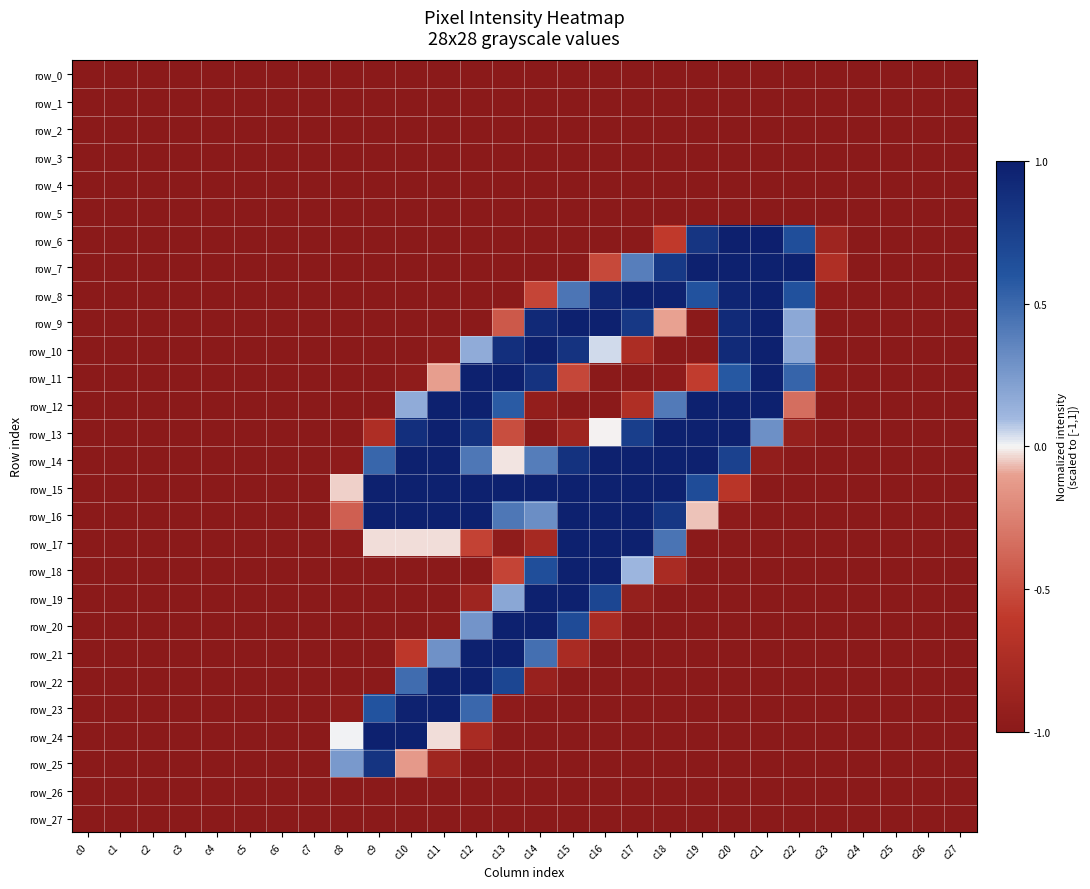

Reading left to right, extract all data points from this chart.

row_0: -1.0	-1.0	-1.0	-1.0	-1.0	-1.0	-1.0	-1.0	-1.0	-1.0	-1.0	-1.0	-1.0	-1.0	-1.0	-1.0	-1.0	-1.0	-1.0	-1.0	-1.0	-1.0	-1.0	-1.0	-1.0	-1.0	-1.0	-1.0
row_1: -1.0	-1.0	-1.0	-1.0	-1.0	-1.0	-1.0	-1.0	-1.0	-1.0	-1.0	-1.0	-1.0	-1.0	-1.0	-1.0	-1.0	-1.0	-1.0	-1.0	-1.0	-1.0	-1.0	-1.0	-1.0	-1.0	-1.0	-1.0
row_2: -1.0	-1.0	-1.0	-1.0	-1.0	-1.0	-1.0	-1.0	-1.0	-1.0	-1.0	-1.0	-1.0	-1.0	-1.0	-1.0	-1.0	-1.0	-1.0	-1.0	-1.0	-1.0	-1.0	-1.0	-1.0	-1.0	-1.0	-1.0
row_3: -1.0	-1.0	-1.0	-1.0	-1.0	-1.0	-1.0	-1.0	-1.0	-1.0	-1.0	-1.0	-1.0	-1.0	-1.0	-1.0	-1.0	-1.0	-1.0	-1.0	-1.0	-1.0	-1.0	-1.0	-1.0	-1.0	-1.0	-1.0
row_4: -1.0	-1.0	-1.0	-1.0	-1.0	-1.0	-1.0	-1.0	-1.0	-1.0	-1.0	-1.0	-1.0	-1.0	-1.0	-1.0	-1.0	-1.0	-1.0	-1.0	-1.0	-1.0	-1.0	-1.0	-1.0	-1.0	-1.0	-1.0
row_5: -1.0	-1.0	-1.0	-1.0	-1.0	-1.0	-1.0	-1.0	-1.0	-1.0	-1.0	-1.0	-1.0	-1.0	-1.0	-1.0	-1.0	-1.0	-1.0	-1.0	-1.0	-1.0	-1.0	-1.0	-1.0	-1.0	-1.0	-1.0
row_6: -1.0	-1.0	-1.0	-1.0	-1.0	-1.0	-1.0	-1.0	-1.0	-1.0	-1.0	-1.0	-1.0	-1.0	-1.0	-1.0	-1.0	-1.0	-0.6	0.8	1.0	1.0	0.6	-0.9	-1.0	-1.0	-1.0	-1.0
row_7: -1.0	-1.0	-1.0	-1.0	-1.0	-1.0	-1.0	-1.0	-1.0	-1.0	-1.0	-1.0	-1.0	-1.0	-1.0	-1.0	-0.5	0.4	0.8	1.0	1.0	1.0	1.0	-0.7	-1.0	-1.0	-1.0	-1.0
row_8: -1.0	-1.0	-1.0	-1.0	-1.0	-1.0	-1.0	-1.0	-1.0	-1.0	-1.0	-1.0	-1.0	-1.0	-0.5	0.4	0.9	1.0	1.0	0.6	1.0	1.0	0.6	-1.0	-1.0	-1.0	-1.0	-1.0
row_9: -1.0	-1.0	-1.0	-1.0	-1.0	-1.0	-1.0	-1.0	-1.0	-1.0	-1.0	-1.0	-1.0	-0.4	0.9	1.0	1.0	0.8	-0.1	-1.0	0.9	1.0	0.2	-1.0	-1.0	-1.0	-1.0	-1.0
row_10: -1.0	-1.0	-1.0	-1.0	-1.0	-1.0	-1.0	-1.0	-1.0	-1.0	-1.0	-1.0	0.2	0.9	1.0	0.9	0.0	-0.7	-1.0	-1.0	0.9	1.0	0.2	-1.0	-1.0	-1.0	-1.0	-1.0
row_11: -1.0	-1.0	-1.0	-1.0	-1.0	-1.0	-1.0	-1.0	-1.0	-1.0	-1.0	-0.1	1.0	1.0	0.9	-0.5	-1.0	-1.0	-1.0	-0.6	0.6	1.0	0.5	-1.0	-1.0	-1.0	-1.0	-1.0
row_12: -1.0	-1.0	-1.0	-1.0	-1.0	-1.0	-1.0	-1.0	-1.0	-1.0	0.2	1.0	1.0	0.6	-0.9	-1.0	-1.0	-0.7	0.4	1.0	1.0	1.0	-0.3	-1.0	-1.0	-1.0	-1.0	-1.0
row_13: -1.0	-1.0	-1.0	-1.0	-1.0	-1.0	-1.0	-1.0	-1.0	-0.7	0.9	1.0	0.9	-0.5	-1.0	-0.9	-0.0	0.8	1.0	1.0	1.0	0.3	-0.9	-1.0	-1.0	-1.0	-1.0	-1.0
row_14: -1.0	-1.0	-1.0	-1.0	-1.0	-1.0	-1.0	-1.0	-1.0	0.5	1.0	1.0	0.4	-0.0	0.4	0.9	1.0	1.0	1.0	1.0	0.7	-0.9	-1.0	-1.0	-1.0	-1.0	-1.0	-1.0
row_15: -1.0	-1.0	-1.0	-1.0	-1.0	-1.0	-1.0	-1.0	-0.0	1.0	1.0	1.0	1.0	1.0	1.0	1.0	1.0	1.0	1.0	0.7	-0.6	-1.0	-1.0	-1.0	-1.0	-1.0	-1.0	-1.0
row_16: -1.0	-1.0	-1.0	-1.0	-1.0	-1.0	-1.0	-1.0	-0.4	1.0	1.0	1.0	1.0	0.4	0.3	1.0	1.0	1.0	0.8	-0.1	-1.0	-1.0	-1.0	-1.0	-1.0	-1.0	-1.0	-1.0
row_17: -1.0	-1.0	-1.0	-1.0	-1.0	-1.0	-1.0	-1.0	-1.0	-0.0	-0.0	-0.0	-0.6	-1.0	-0.8	1.0	1.0	1.0	0.4	-1.0	-1.0	-1.0	-1.0	-1.0	-1.0	-1.0	-1.0	-1.0
row_18: -1.0	-1.0	-1.0	-1.0	-1.0	-1.0	-1.0	-1.0	-1.0	-1.0	-1.0	-1.0	-1.0	-0.5	0.6	1.0	1.0	0.1	-0.8	-1.0	-1.0	-1.0	-1.0	-1.0	-1.0	-1.0	-1.0	-1.0
row_19: -1.0	-1.0	-1.0	-1.0	-1.0	-1.0	-1.0	-1.0	-1.0	-1.0	-1.0	-1.0	-0.9	0.2	1.0	1.0	0.7	-0.9	-1.0	-1.0	-1.0	-1.0	-1.0	-1.0	-1.0	-1.0	-1.0	-1.0
row_20: -1.0	-1.0	-1.0	-1.0	-1.0	-1.0	-1.0	-1.0	-1.0	-1.0	-1.0	-1.0	0.3	1.0	1.0	0.7	-0.8	-1.0	-1.0	-1.0	-1.0	-1.0	-1.0	-1.0	-1.0	-1.0	-1.0	-1.0
row_21: -1.0	-1.0	-1.0	-1.0	-1.0	-1.0	-1.0	-1.0	-1.0	-1.0	-0.6	0.3	1.0	1.0	0.5	-0.8	-1.0	-1.0	-1.0	-1.0	-1.0	-1.0	-1.0	-1.0	-1.0	-1.0	-1.0	-1.0
row_22: -1.0	-1.0	-1.0	-1.0	-1.0	-1.0	-1.0	-1.0	-1.0	-1.0	0.5	1.0	1.0	0.7	-0.9	-1.0	-1.0	-1.0	-1.0	-1.0	-1.0	-1.0	-1.0	-1.0	-1.0	-1.0	-1.0	-1.0
row_23: -1.0	-1.0	-1.0	-1.0	-1.0	-1.0	-1.0	-1.0	-1.0	0.6	1.0	1.0	0.5	-1.0	-1.0	-1.0	-1.0	-1.0	-1.0	-1.0	-1.0	-1.0	-1.0	-1.0	-1.0	-1.0	-1.0	-1.0
row_24: -1.0	-1.0	-1.0	-1.0	-1.0	-1.0	-1.0	-1.0	0.0	1.0	1.0	-0.0	-0.8	-1.0	-1.0	-1.0	-1.0	-1.0	-1.0	-1.0	-1.0	-1.0	-1.0	-1.0	-1.0	-1.0	-1.0	-1.0
row_25: -1.0	-1.0	-1.0	-1.0	-1.0	-1.0	-1.0	-1.0	0.3	0.8	-0.1	-0.8	-1.0	-1.0	-1.0	-1.0	-1.0	-1.0	-1.0	-1.0	-1.0	-1.0	-1.0	-1.0	-1.0	-1.0	-1.0	-1.0
row_26: -1.0	-1.0	-1.0	-1.0	-1.0	-1.0	-1.0	-1.0	-1.0	-1.0	-1.0	-1.0	-1.0	-1.0	-1.0	-1.0	-1.0	-1.0	-1.0	-1.0	-1.0	-1.0	-1.0	-1.0	-1.0	-1.0	-1.0	-1.0
row_27: -1.0	-1.0	-1.0	-1.0	-1.0	-1.0	-1.0	-1.0	-1.0	-1.0	-1.0	-1.0	-1.0	-1.0	-1.0	-1.0	-1.0	-1.0	-1.0	-1.0	-1.0	-1.0	-1.0	-1.0	-1.0	-1.0	-1.0	-1.0